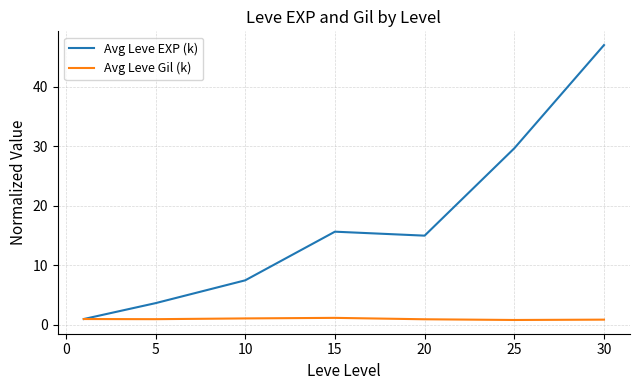

Does the chart have visible grid lines?

Yes